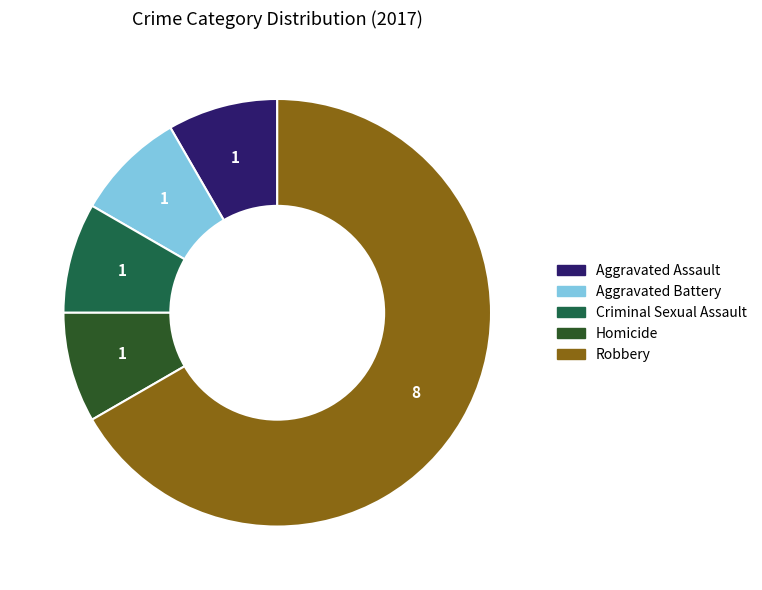

Between Robbery and Aggravated Assault, which is larger?

Robbery